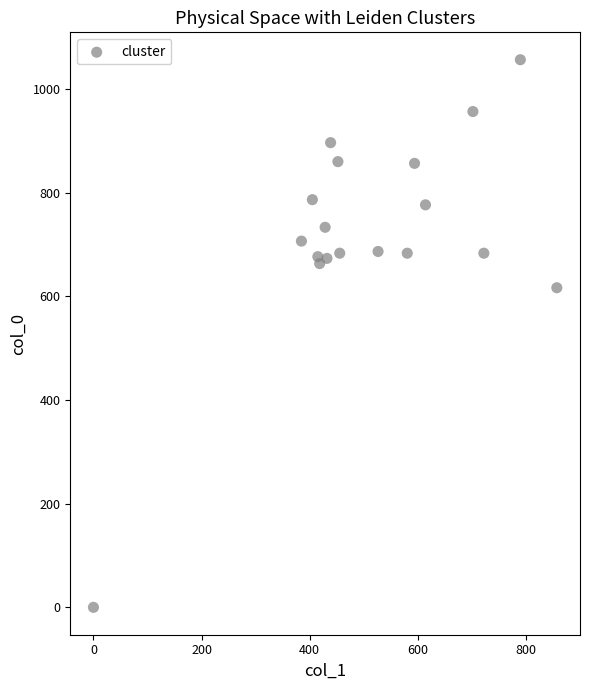

What is the range of X values (max minus min)?

857.2